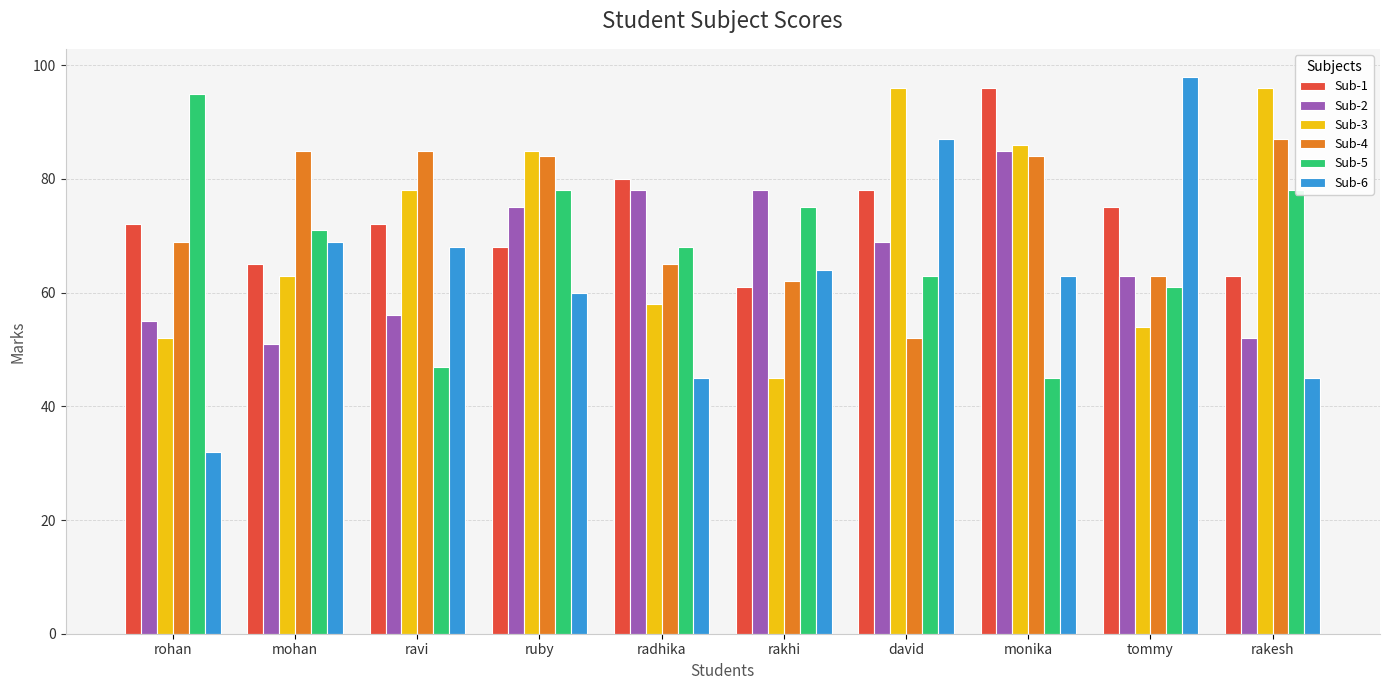

What is the lowest value of the Sub-2 series?

51